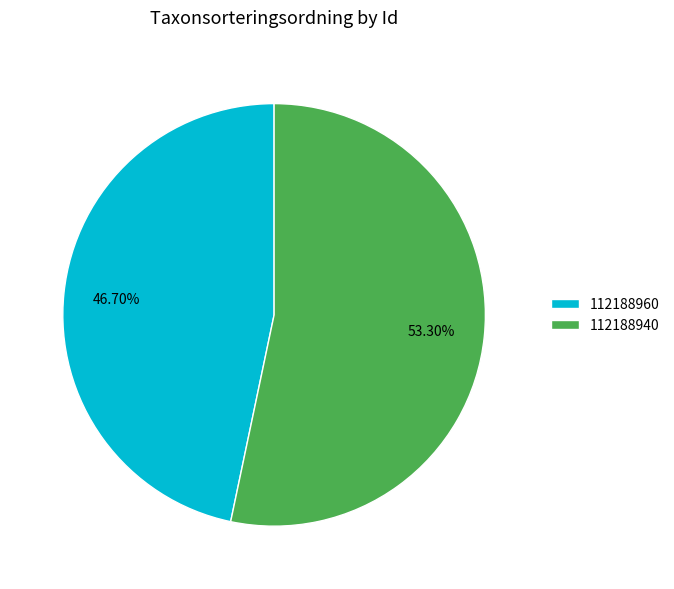

Is it true that 112188940 is 40% of the pie?

False